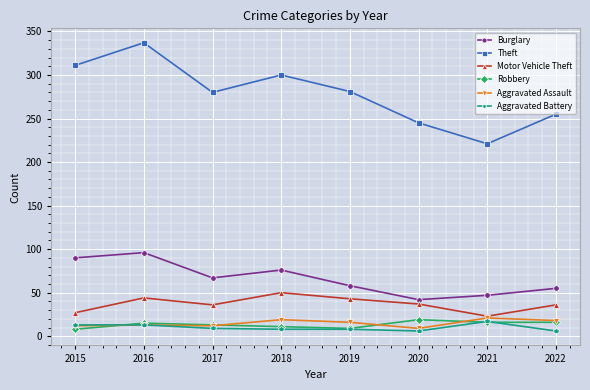

In Motor Vehicle Theft, how many points are lower than both neighbors (excluding endpoints)?

2